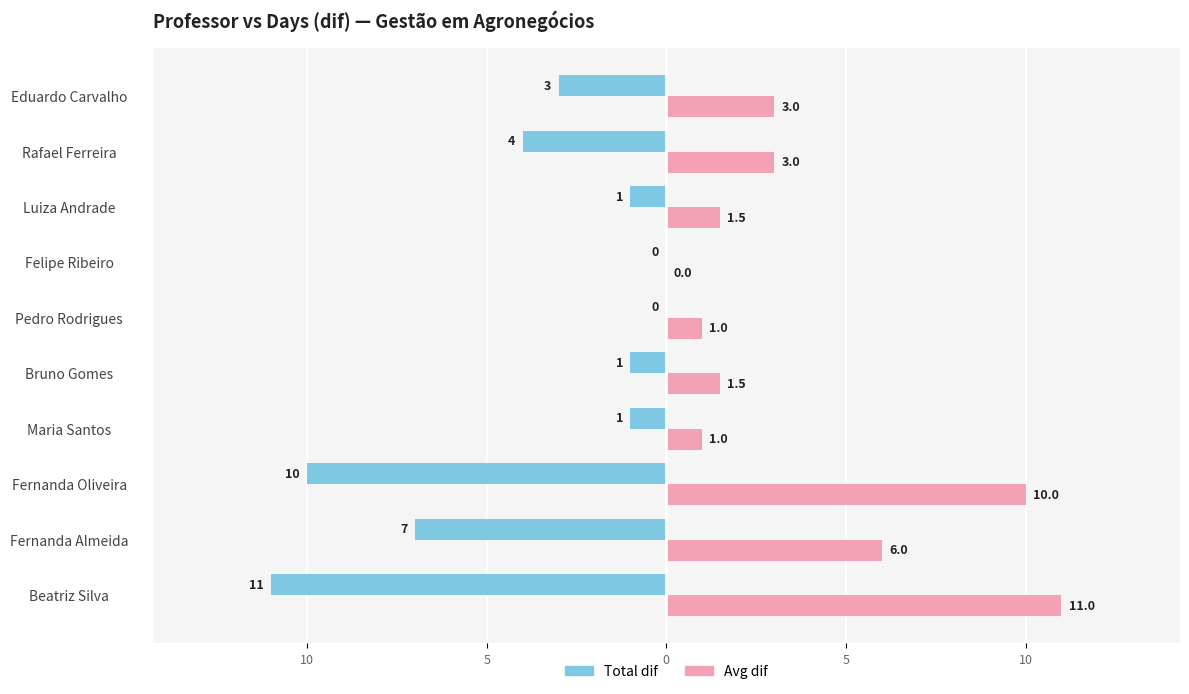

What are all the series names shown in the legend?

Total dif, Avg dif